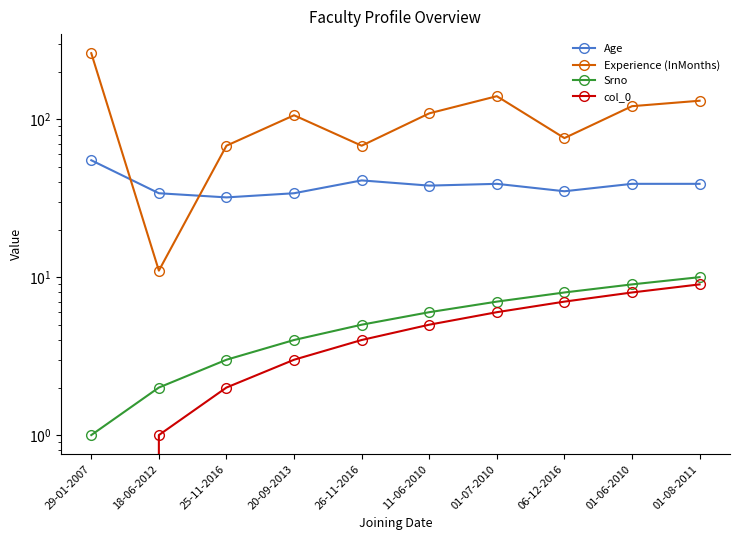

What is the label of the 8th point from the left?

06-12-2016